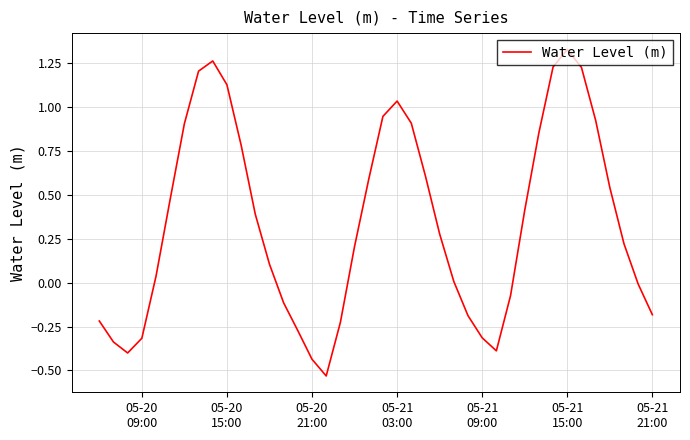

What is the difference between the maximum and minimum values?

1.9